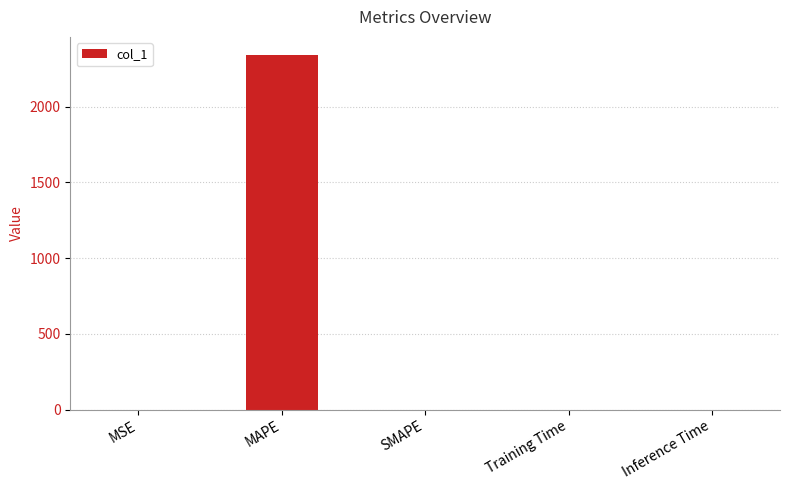

The value at MAPE is 2344.1. True or false?

True